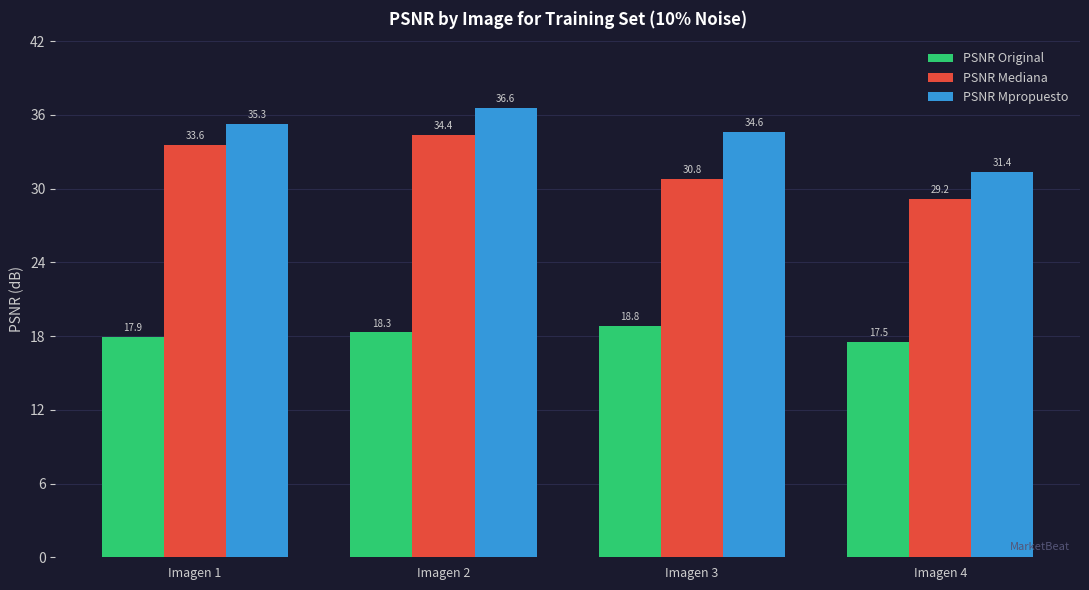

How many values in the PSNR Mediana series are below 33?

2